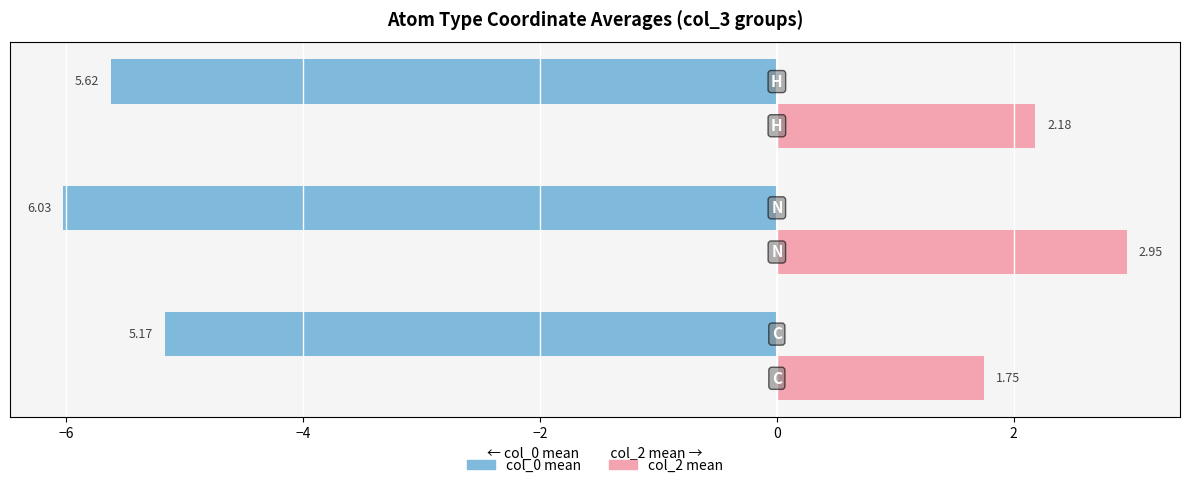

List the series in order of their peak value, lowest first.

col_0 mean, col_2 mean